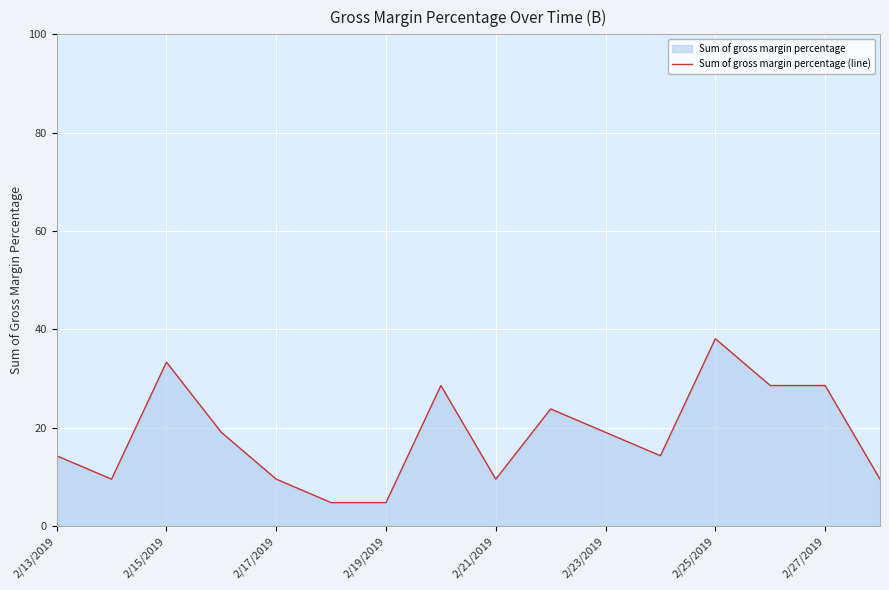

How many distinct data groups are displayed?

1